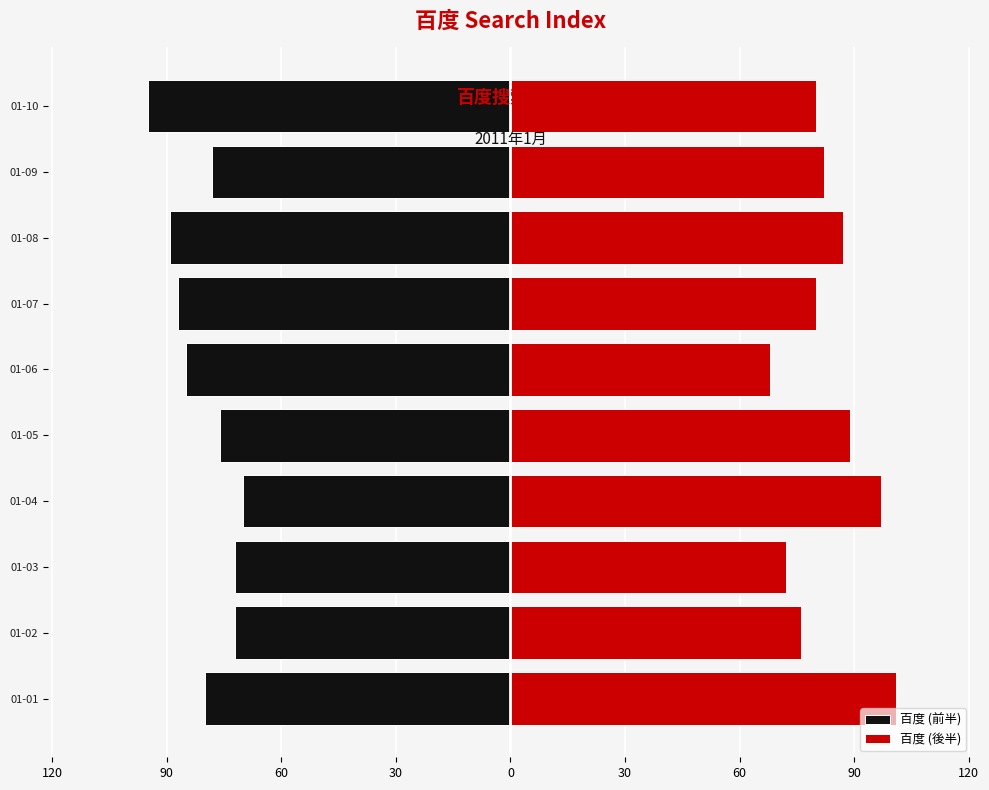

What is the average value of the 百度 (前半) series?

-80